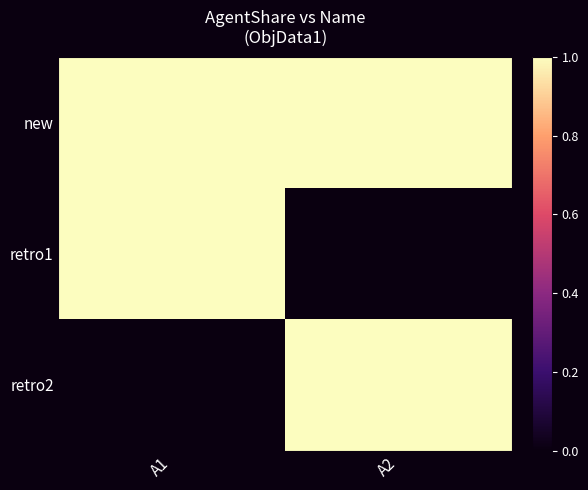

Reading right to left, what are all the values shown in this chart?

new: A2=1	A1=1
retro1: A2=0	A1=1
retro2: A2=1	A1=0